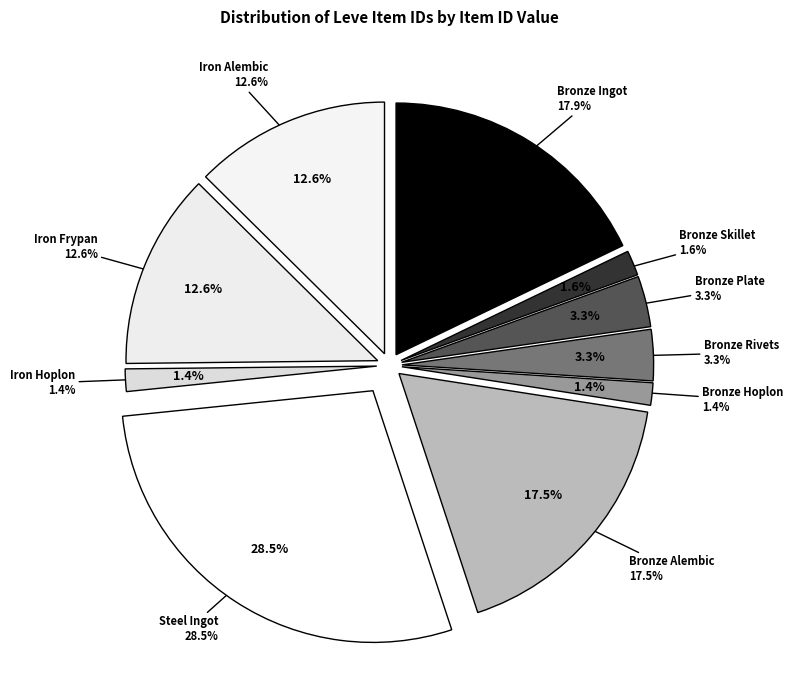

Which category has the smallest portion of the pie?

Bronze Hoplon